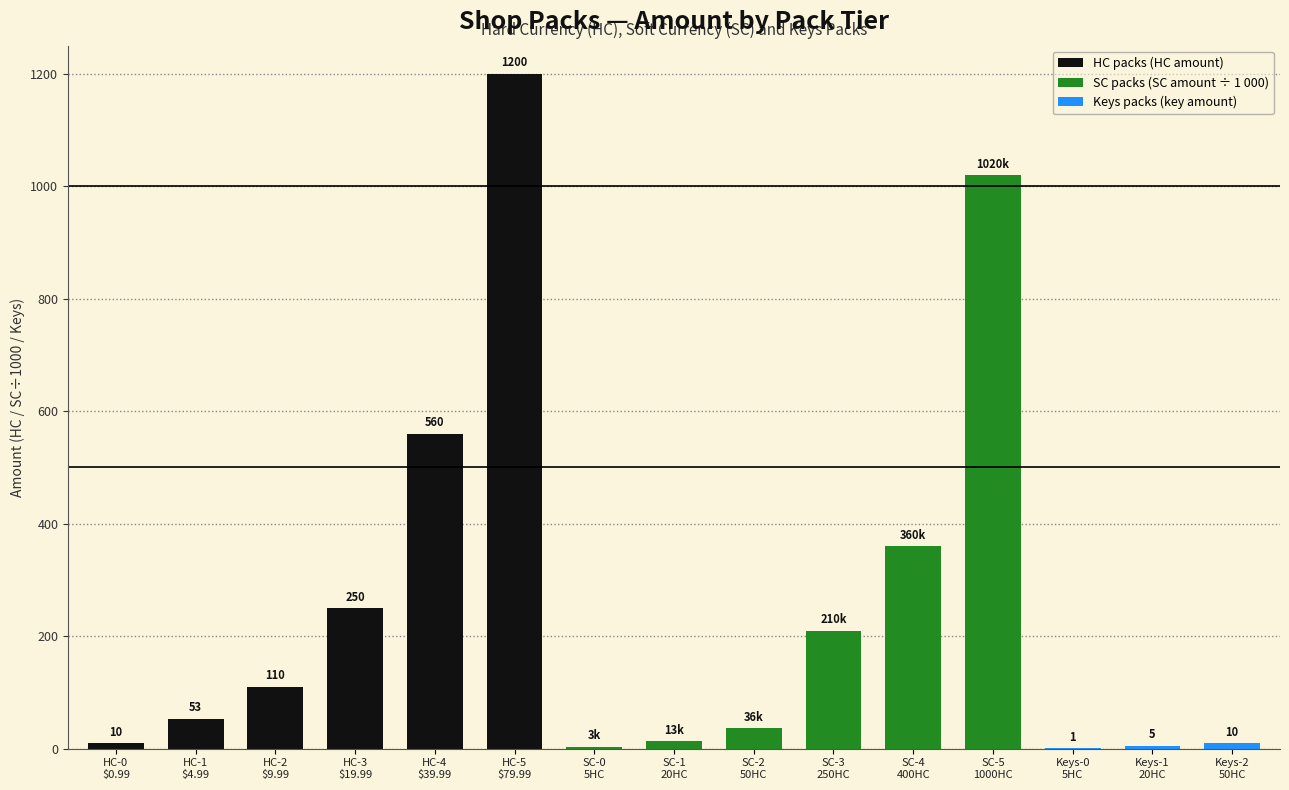

What is the minimum value for hc packs?

10.0